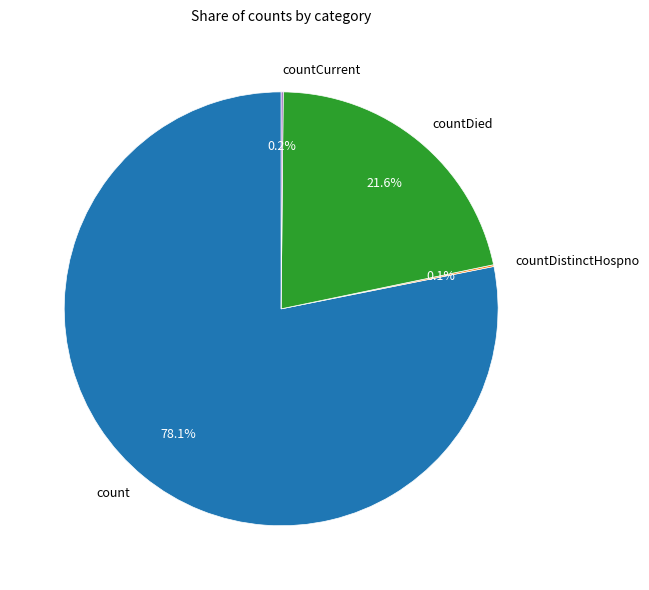

To the nearest percent, what is the average slice percentage?

25%